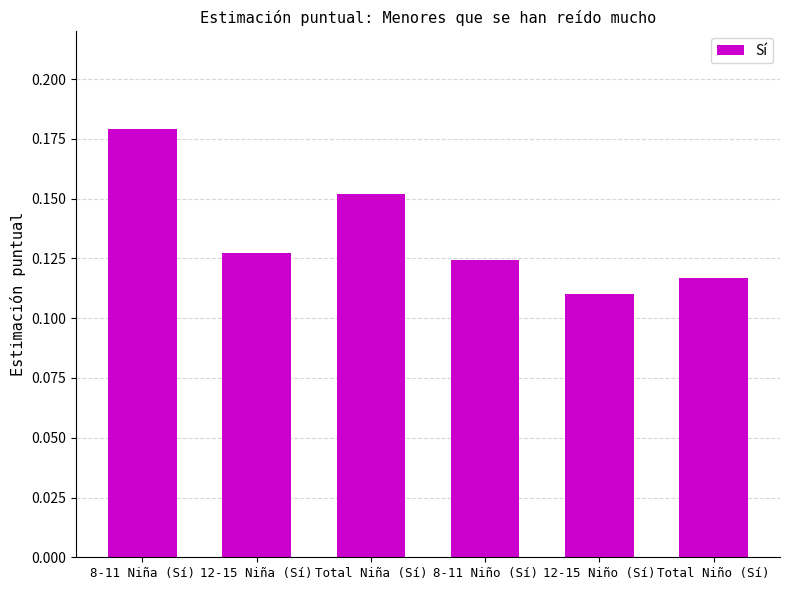

Between 12-15 Niño (Sí) and 8-11 Niña (Sí), which is larger?

8-11 Niña (Sí)